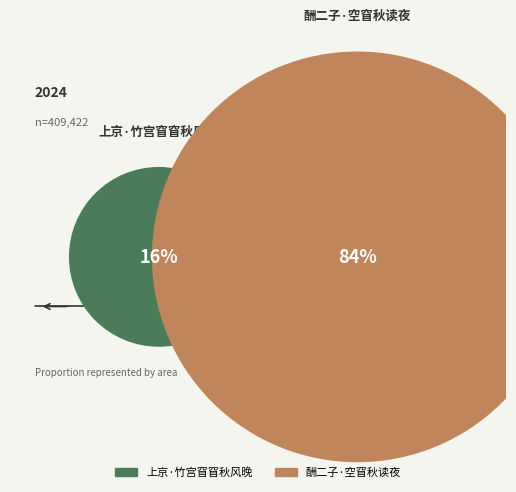

How many segments does this pie chart have?

2